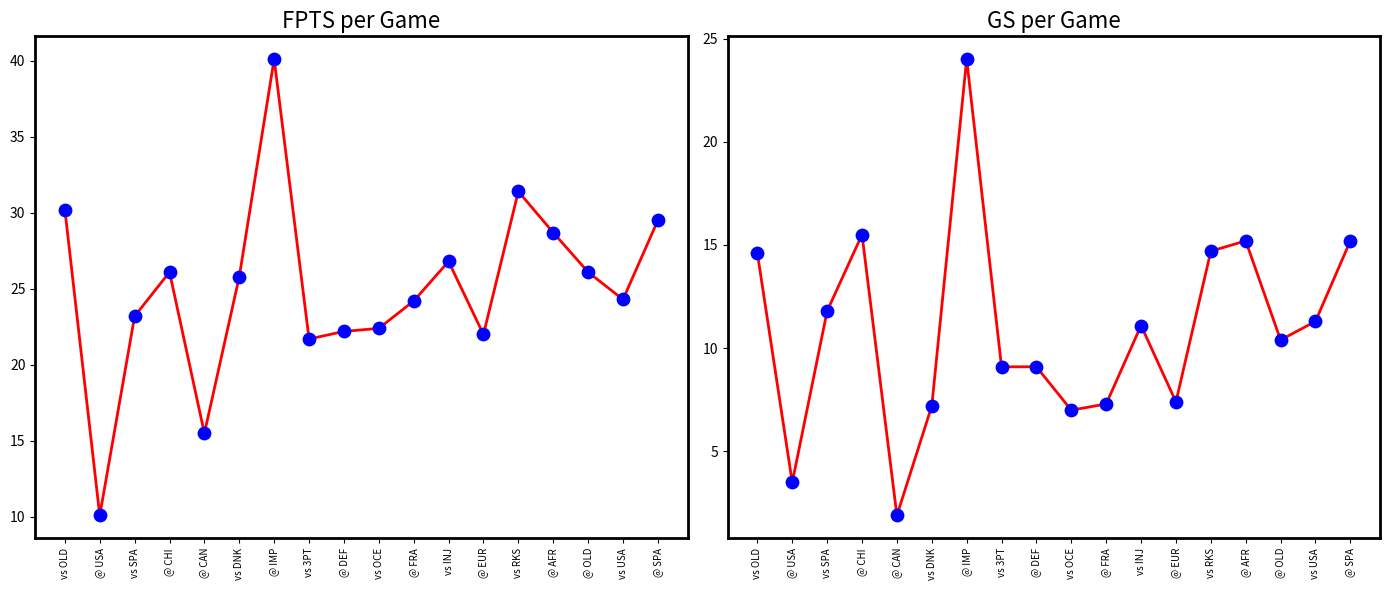

Which series has the largest Y range (max minus min)?

FPTS